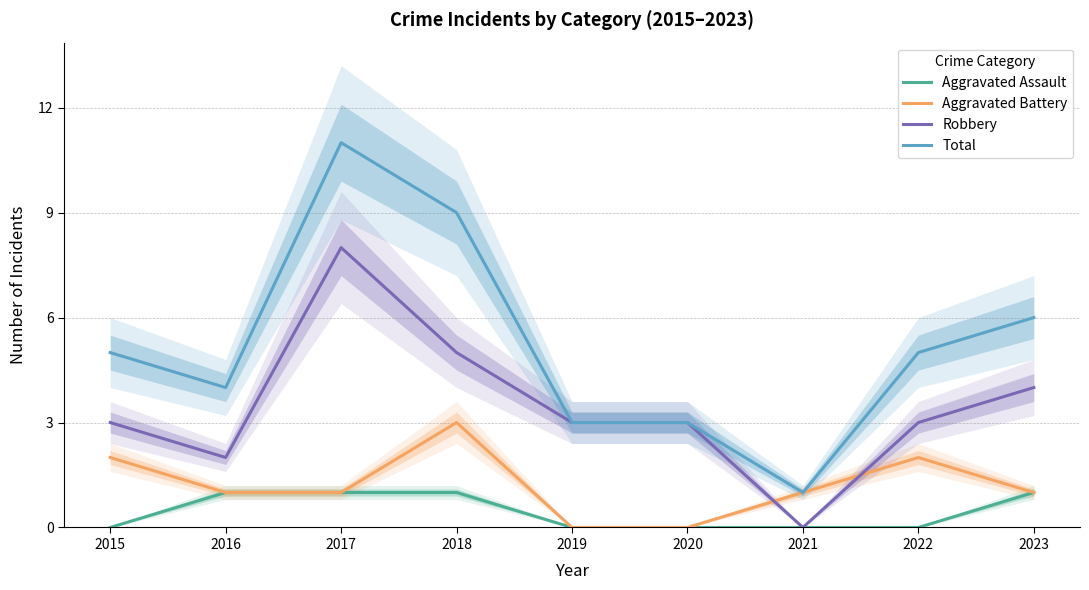

Where is Aggravated Assault nearest to the value 0?

2015